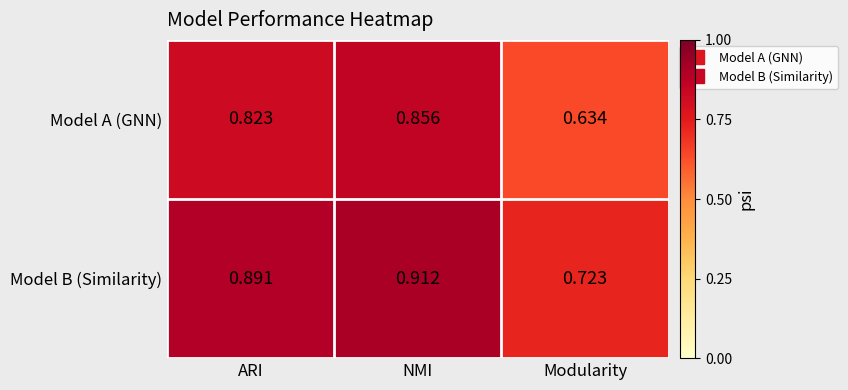

Which series changed the most between ARI and NMI?

Model A (GNN)